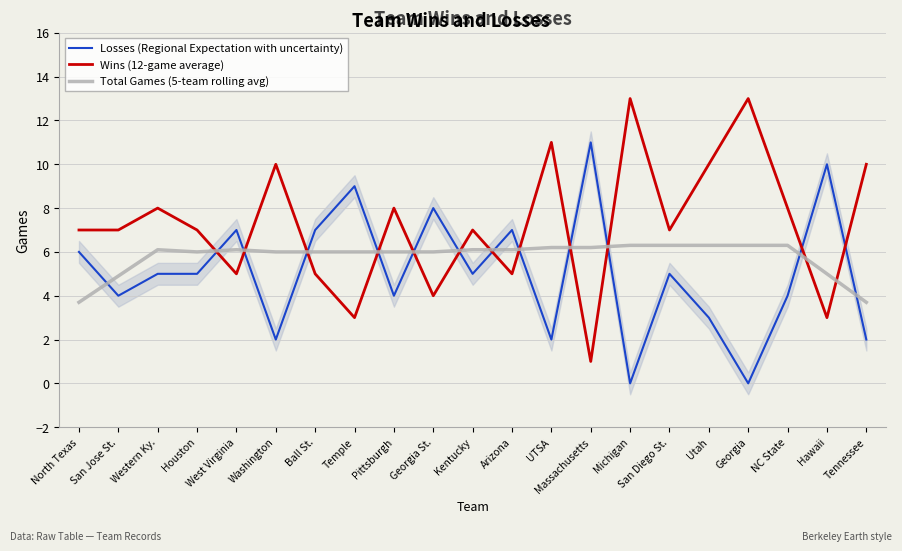

Reading left to right, extract all data points from this chart.

Losses (Regional Expectation with uncertainty): North Texas=6.0	San Jose St.=4.0	Western Ky.=5.0	Houston=5.0	West Virginia=7.0	Washington=2.0	Ball St.=7.0	Temple=9.0	Pittsburgh=4.0	Georgia St.=8.0	Kentucky=5.0	Arizona=7.0	UTSA=2.0	Massachusetts=11.0	Michigan=0.0	San Diego St.=5.0	Utah=3.0	Georgia=0.0	NC State=4.0	Hawaii=10.0	Tennessee=2.0
Wins (12-game average): North Texas=7.0	San Jose St.=7.0	Western Ky.=8.0	Houston=7.0	West Virginia=5.0	Washington=10.0	Ball St.=5.0	Temple=3.0	Pittsburgh=8.0	Georgia St.=4.0	Kentucky=7.0	Arizona=5.0	UTSA=11.0	Massachusetts=1.0	Michigan=13.0	San Diego St.=7.0	Utah=10.0	Georgia=13.0	NC State=8.0	Hawaii=3.0	Tennessee=10.0
Total Games (5-team rolling avg): North Texas=3.7	San Jose St.=4.9	Western Ky.=6.1	Houston=6.0	West Virginia=6.1	Washington=6.0	Ball St.=6.0	Temple=6.0	Pittsburgh=6.0	Georgia St.=6.0	Kentucky=6.1	Arizona=6.1	UTSA=6.2	Massachusetts=6.2	Michigan=6.3	San Diego St.=6.3	Utah=6.3	Georgia=6.3	NC State=6.3	Hawaii=5.0	Tennessee=3.7